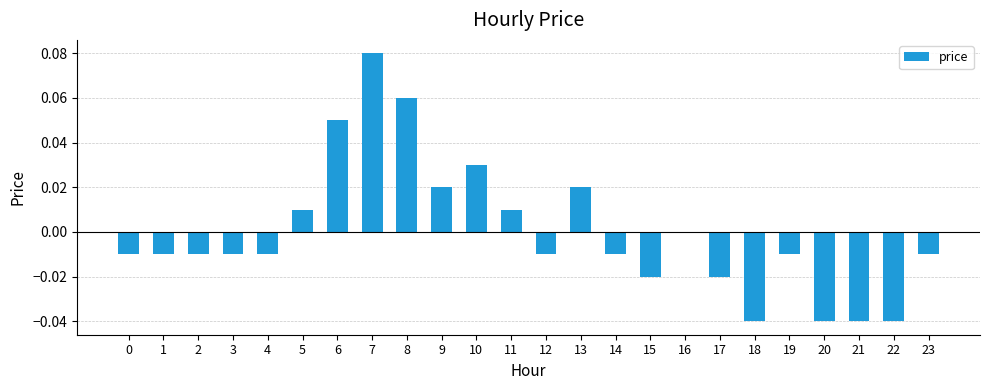

The chart shows a value of -0.0 at 23. True or false?

True